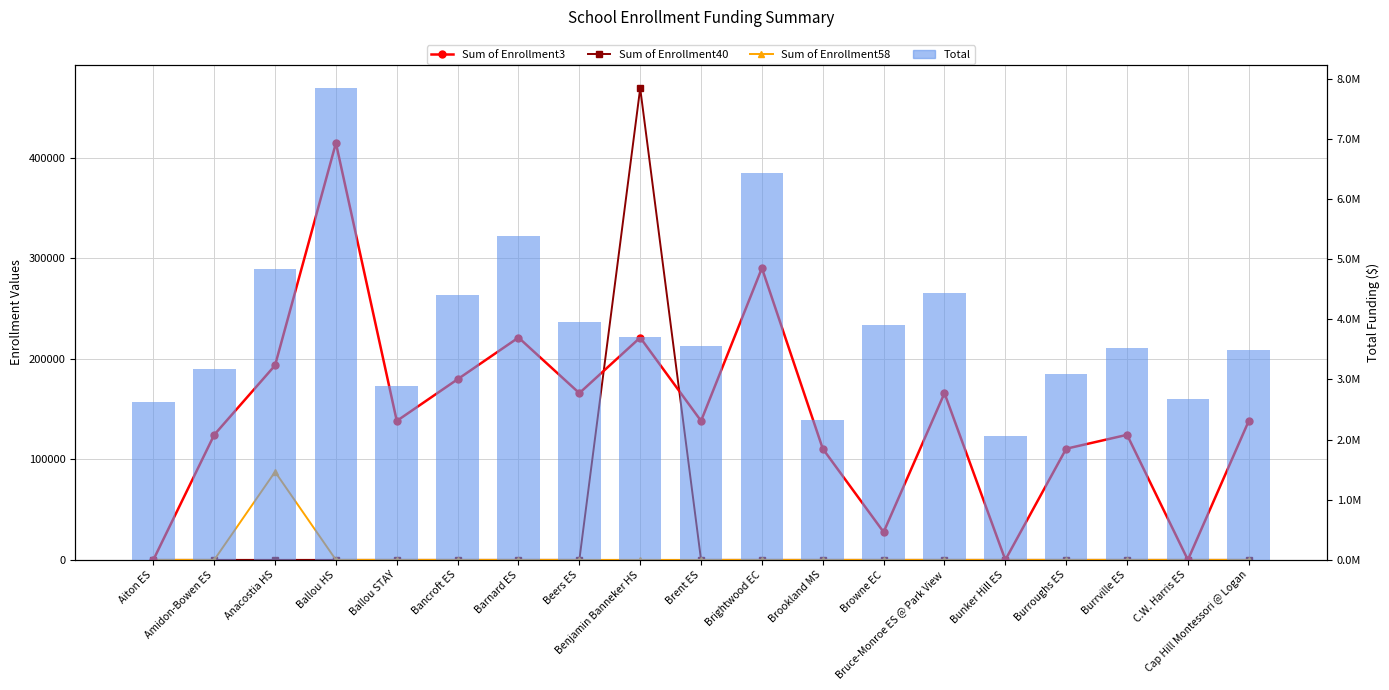

What position from the right is Bunker Hill ES?

5